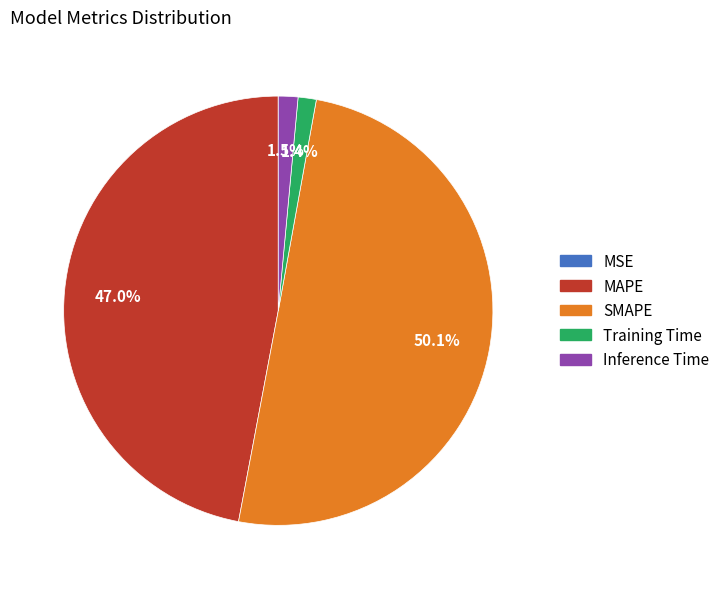

To the nearest percent, what is the difference between the largest and smallest slice percentages?

50%